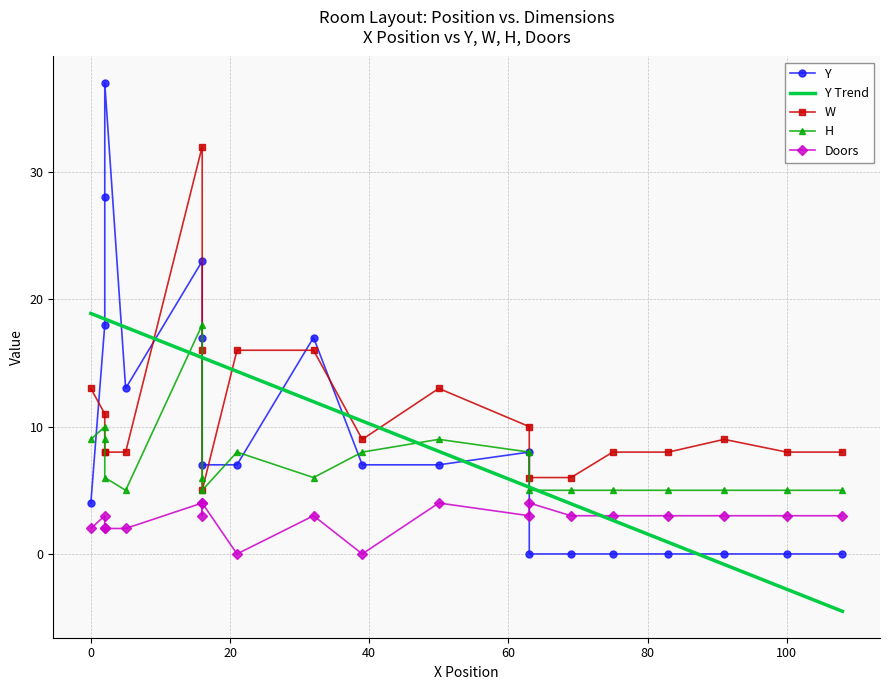

Reading left to right, list all the values displayed in this chart.

Y: 0=4	2=18	5=13	2=28	2=37	16=23	16=17	32=17	16=7	21=7	39=7	50=7	63=8	63=0	69=0	75=0	83=0	91=0	100=0	108=0
W: 0=13	2=11	5=8	2=8	2=8	16=32	16=16	32=16	16=5	21=16	39=9	50=13	63=10	63=6	69=6	75=8	83=8	91=9	100=8	108=8
H: 0=9	2=10	5=5	2=9	2=6	16=18	16=6	32=6	16=5	21=8	39=8	50=9	63=8	63=5	69=5	75=5	83=5	91=5	100=5	108=5
Doors: 0=2	2=3	5=2	2=2	2=2	16=4	16=3	32=3	16=4	21=0	39=0	50=4	63=3	63=4	69=3	75=3	83=3	91=3	100=3	108=3